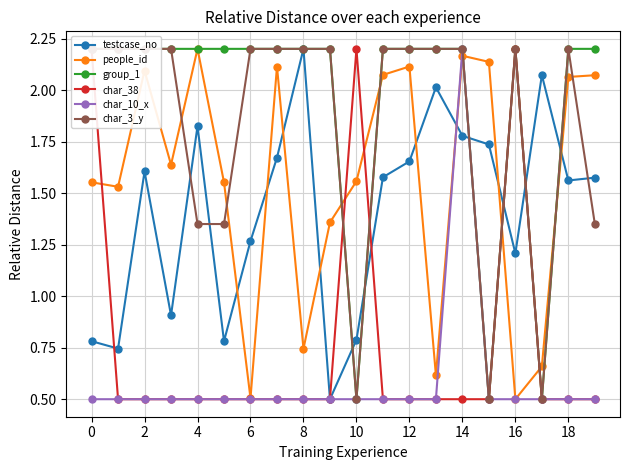

Where is the first local maximum for char_38?

10